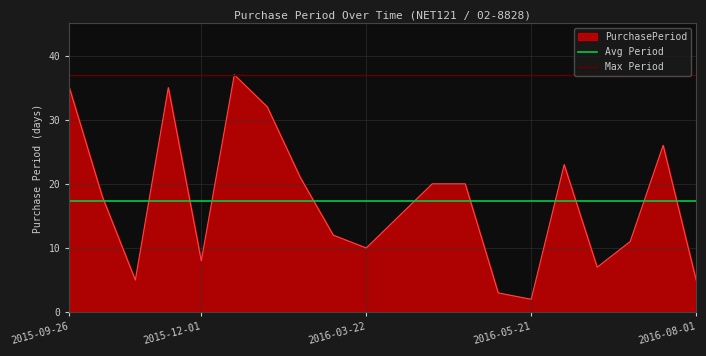

The value of PurchasePeriod at 2016-03-22 is 15. True or false?

False